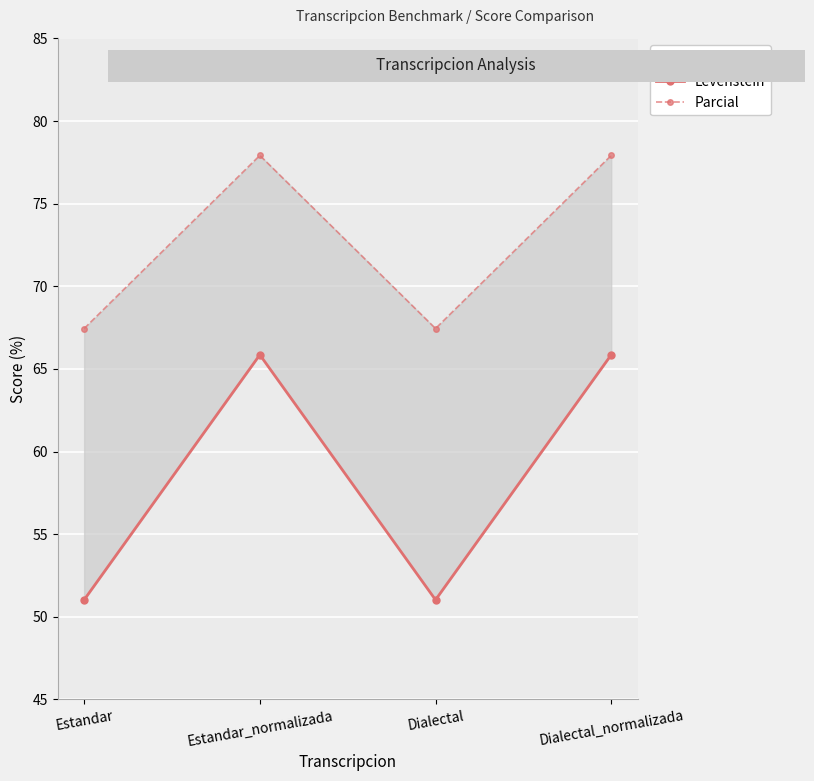

Which category has the lowest value across all series?

Estandar